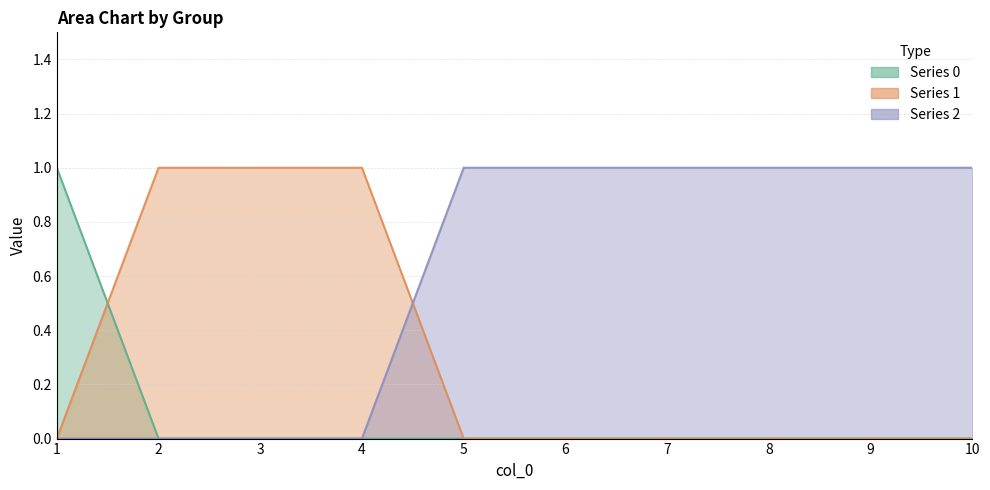

Count the 0 values in the range 0 to 1.

10